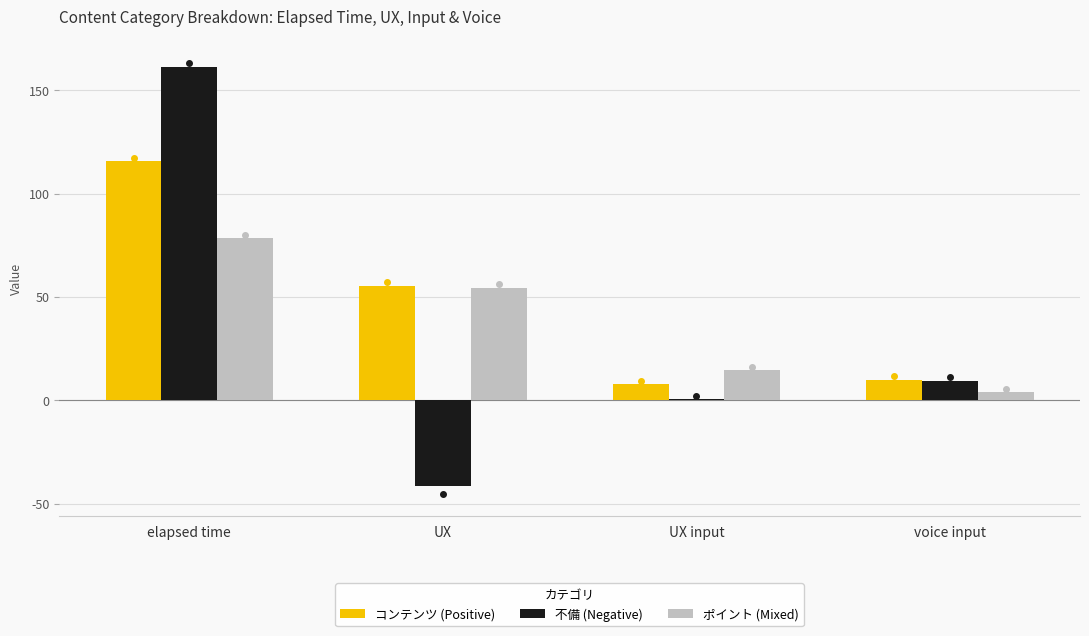

At which category is the sum across all series the highest?

elapsed time